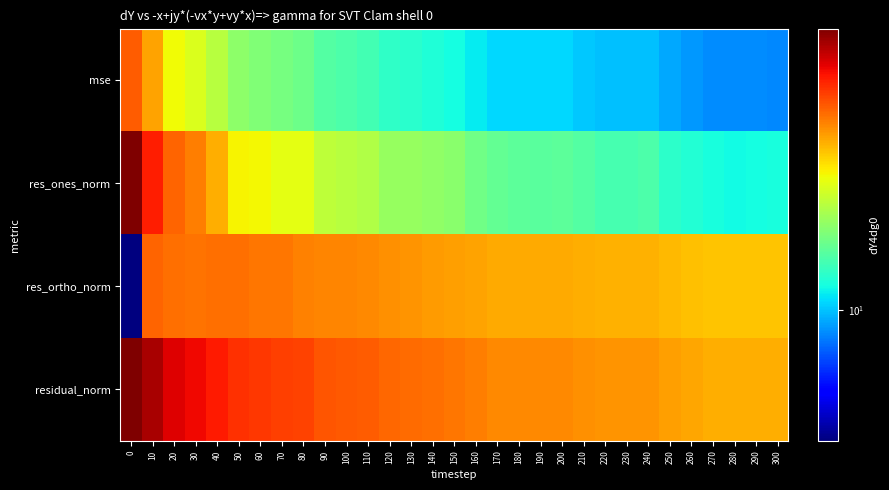

Reading left to right, what are all the values shown in this chart?

mse: 0=41.1	10=33.4	20=25.5	30=23.5	40=20.9	50=18.0	60=17.3	70=16.6	80=16.1	90=14.7	100=14.3	110=14.0	120=13.1	130=12.7	140=12.3	150=11.9	160=11.2	170=10.6	180=10.6	190=10.6	200=10.6	210=10.2	220=10.0	230=9.9	240=9.9	250=9.3	260=8.9	270=8.6	280=8.6	290=8.6	300=8.5
res_ones_norm: 0=70.7	10=49.7	20=40.0	30=37.2	40=32.2	50=26.0	60=25.8	70=24.2	80=24.4	90=21.3	100=20.8	110=20.3	120=18.7	130=18.5	140=18.3	150=17.9	160=16.3	170=15.5	180=15.2	190=15.1	200=15.2	210=14.7	220=14.0	230=14.0	240=14.4	250=12.8	260=12.5	270=12.0	280=11.7	290=11.8	300=12.0
res_ortho_norm: 0=4.0	10=40.1	20=38.9	30=38.5	40=38.9	50=38.9	60=38.0	70=37.9	80=37.0	90=36.5	100=36.3	110=35.9	120=35.3	130=34.7	140=34.2	150=33.7	160=33.3	170=32.4	180=32.6	190=32.6	200=32.6	210=32.1	220=31.9	230=31.8	240=31.6	250=31.2	260=30.5	270=30.0	280=30.1	290=30.1	300=30.0
residual_norm: 0=70.8	10=63.8	20=55.8	30=53.5	40=50.5	50=46.8	60=45.9	70=45.0	80=44.3	90=42.3	100=41.8	110=41.3	120=39.9	130=39.3	140=38.7	150=38.2	160=37.0	170=36.0	180=36.0	190=36.0	200=36.0	210=35.3	220=34.8	230=34.8	240=34.8	250=33.7	260=33.0	270=32.3	280=32.3	290=32.3	300=32.3